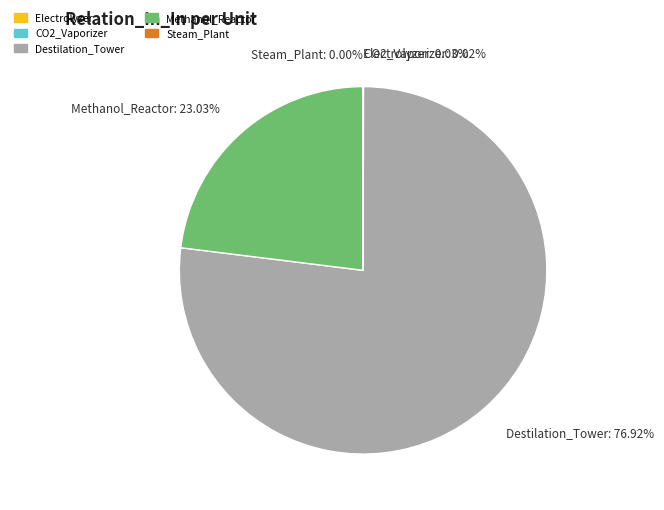

Is there a majority slice in this chart?

Yes